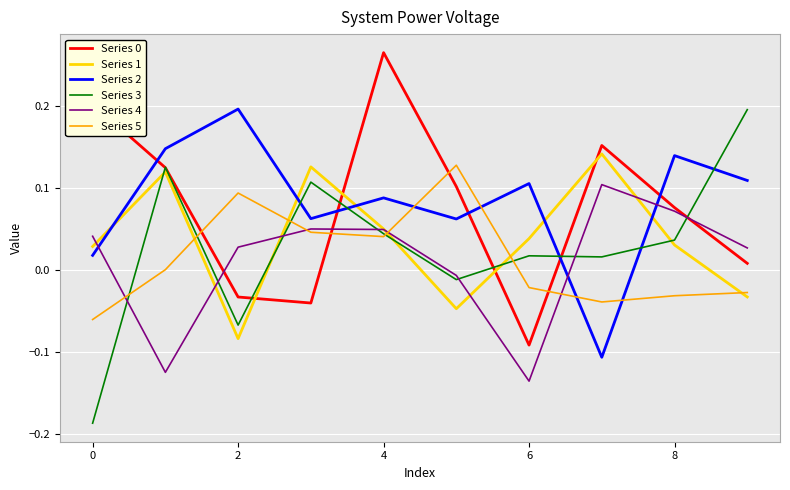

How many intersections are there between Series 3 and Series 1?

5